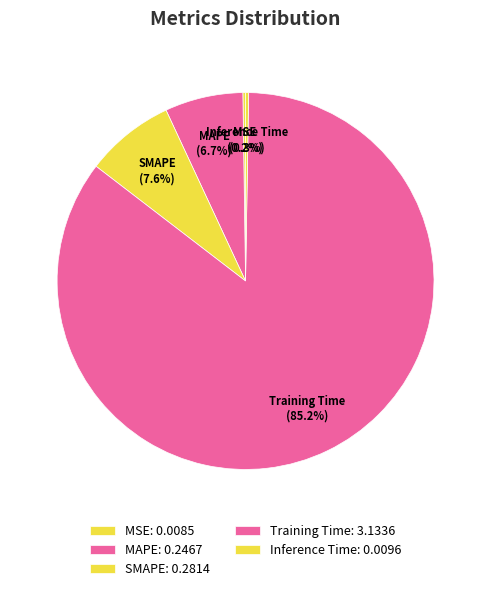

Does MAPE account for over 50% of the chart?

No